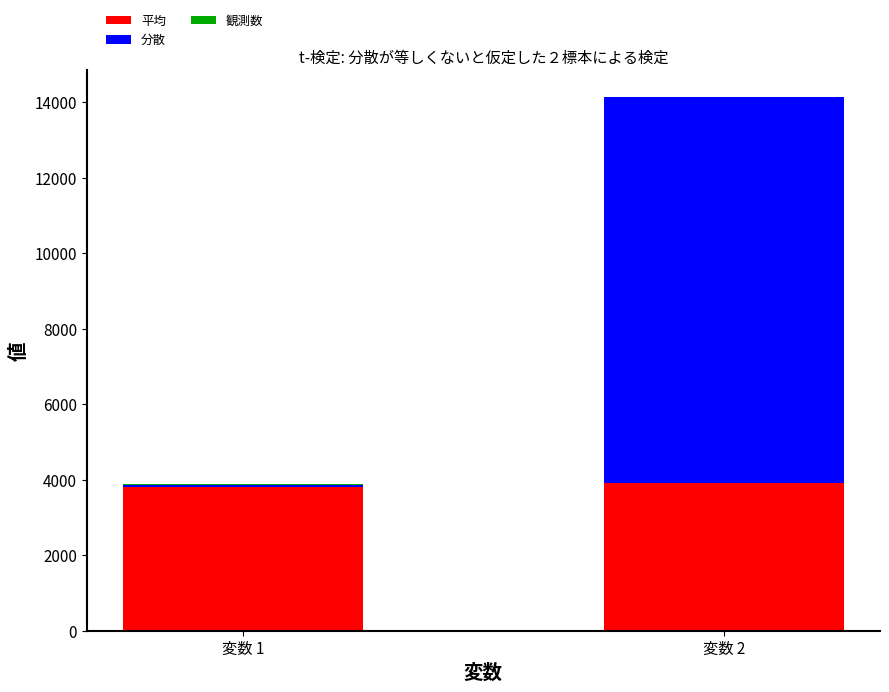

What is the sum of all 平均 values?

7725.6